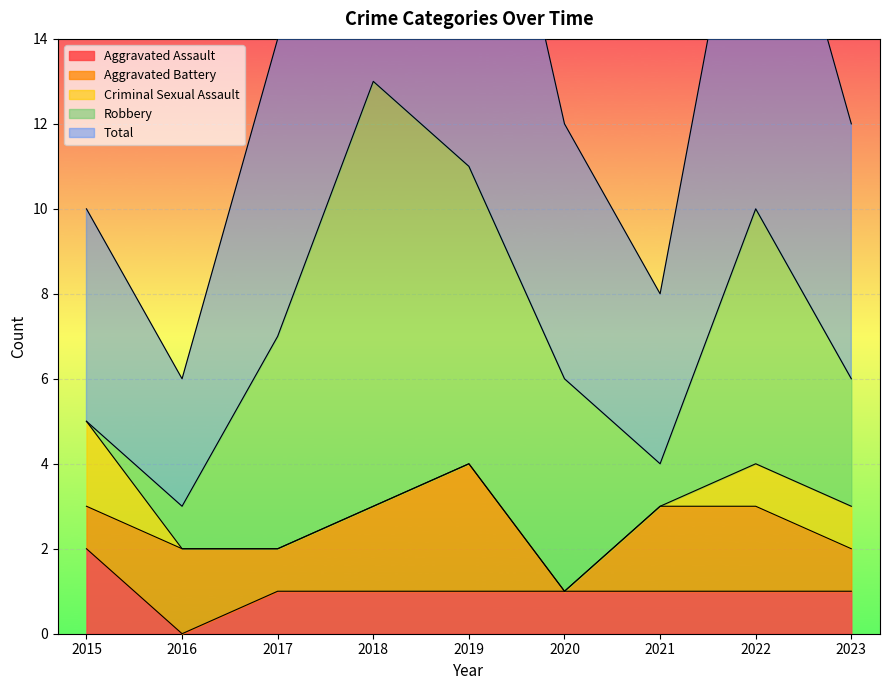

The value of Aggravated Assault at 2019 is 0. True or false?

False